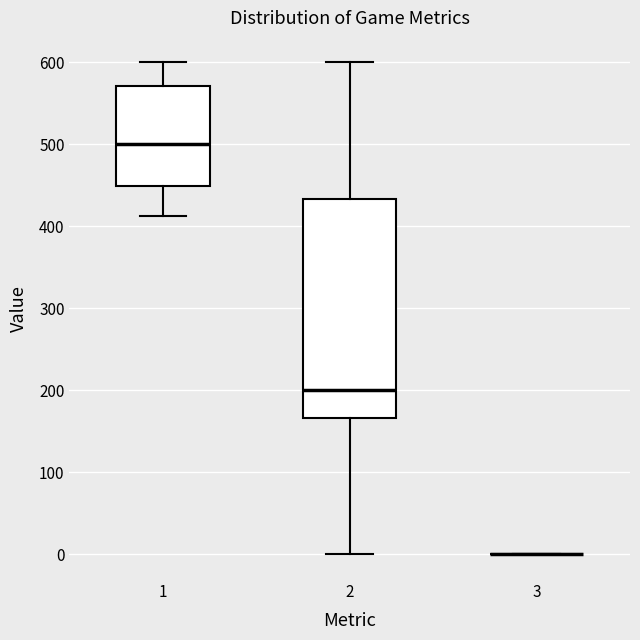

Reading left to right, transcribe this box plot: for each box, give where its median line is, the range the box spans, and where its two whiskers end, as read against the y-axis. The values are not printed on the chart, so give them approximately, as read against the axis.

1: median 500, box 450 to 570, whiskers 410 to 600
2: median 200, box 170 to 430, whiskers 0 to 600
3: box collapsed to a line at 0, whiskers 0 to 0